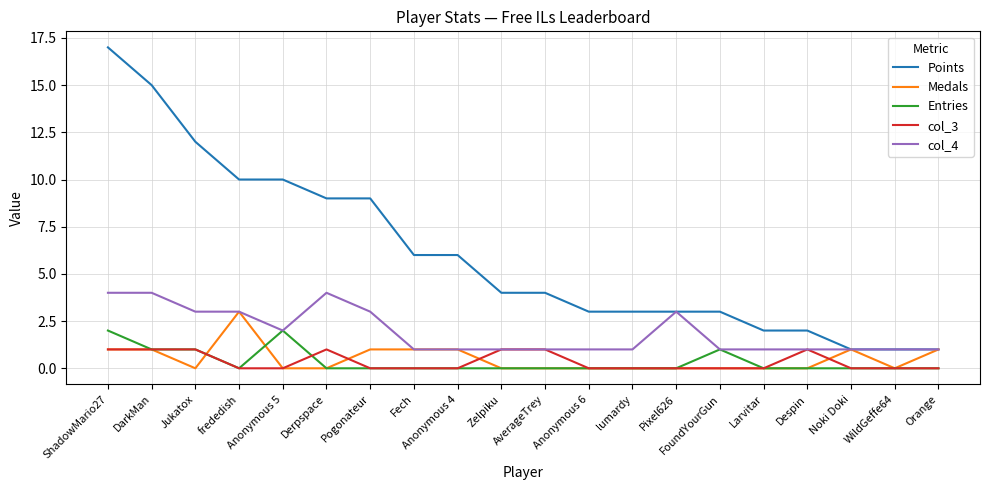

Which series has the widest spread of values?

Points